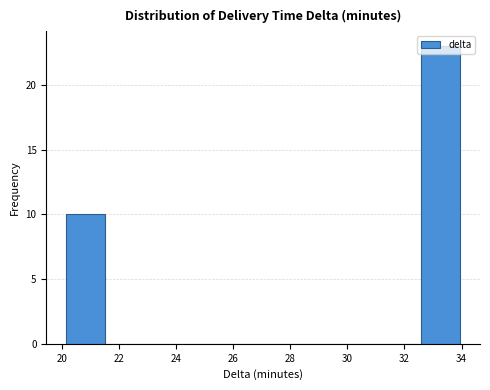

Reading left to right, transcribe this chart: for each bar, give the range it covers on the x-axis and its height. Neither the bar edges nor the heights are printed on the chart, so give them approximately, as read against the axes.

20.2 to 21.6: 10
21.6 to 22.8: 0
22.8 to 24.2: 0
24.2 to 25.6: 0
25.6 to 27.0: 0
27.0 to 28.4: 0
28.4 to 29.8: 0
29.8 to 31.2: 0
31.2 to 32.6: 0
32.6 to 34.0: 23